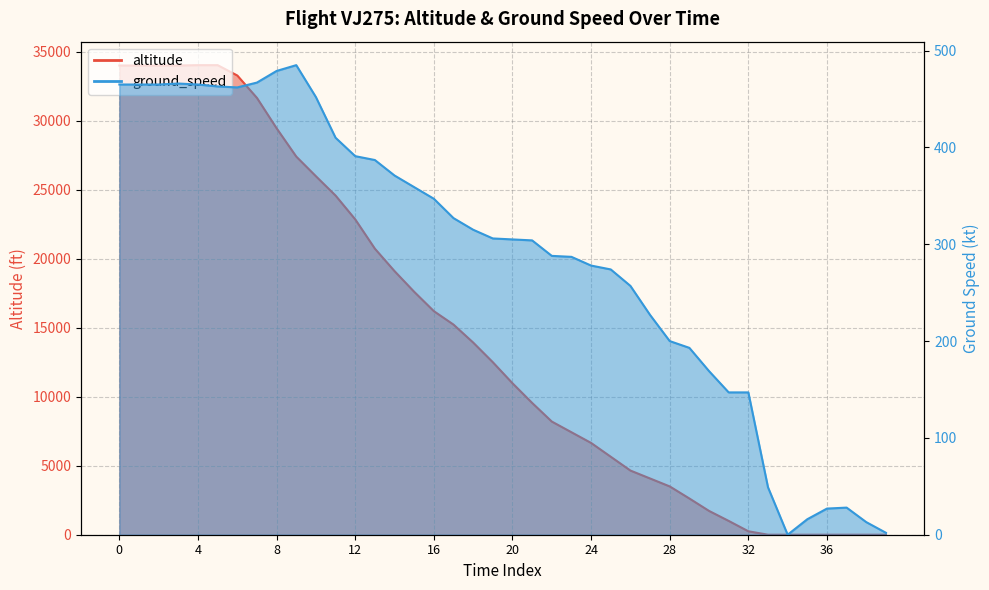

The altitude series shows 771 at 24. True or false?

False